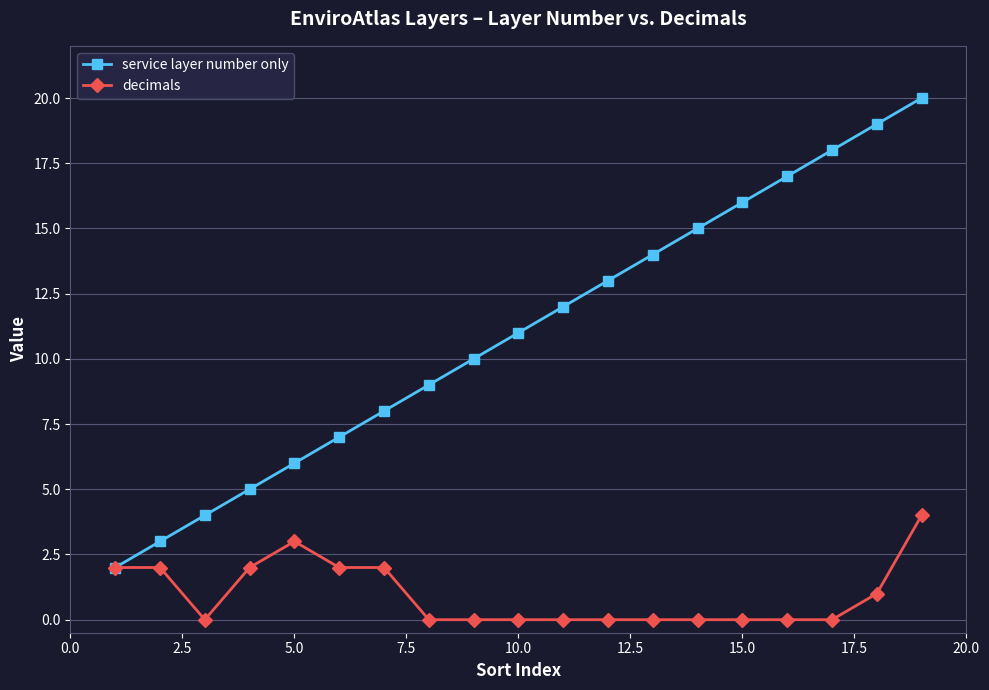

Rank the series by their average value, from highest to lowest.

service layer number only, decimals